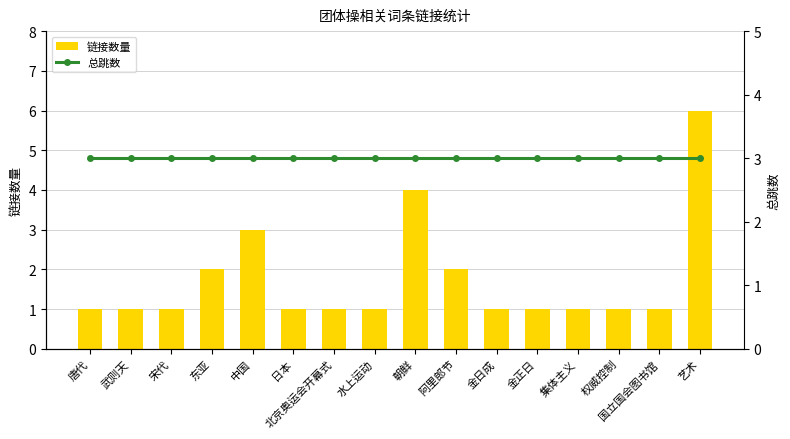

What is the sum of the 总跳数 values at 艺术 and 东亚?

6